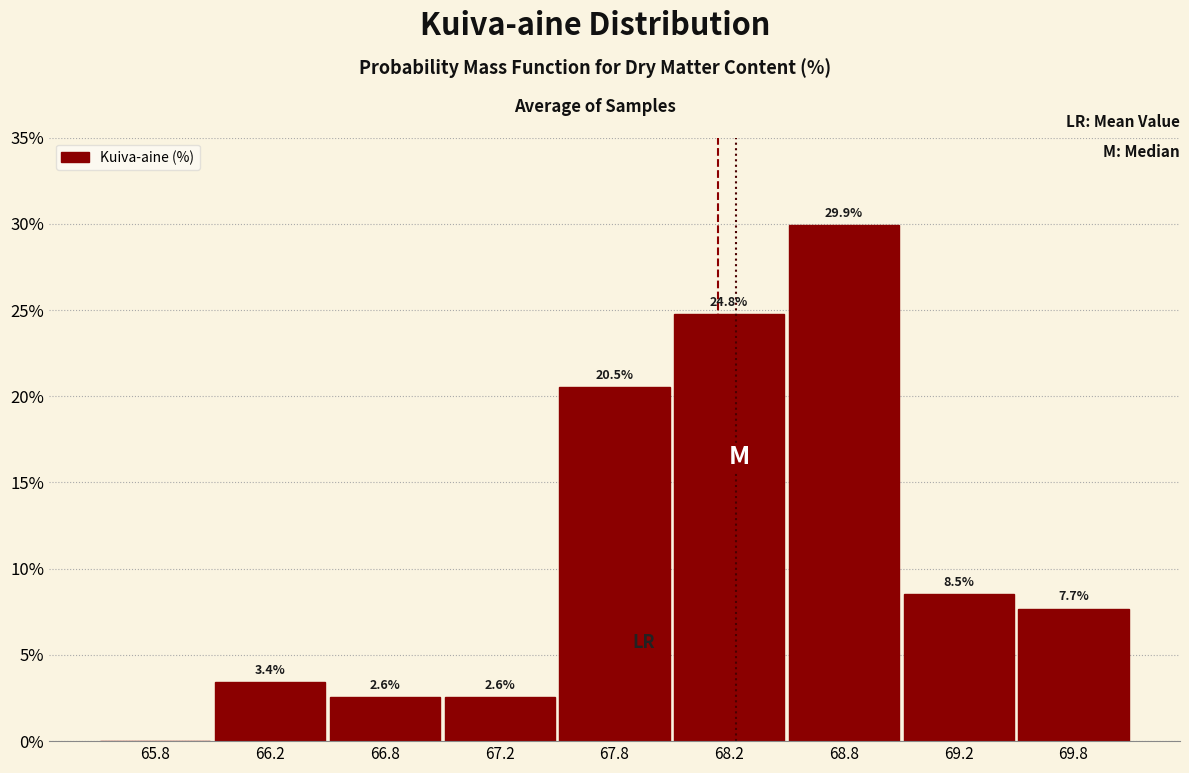

Reading left to right, transcribe all the data shown in this chart.

65.8=0.0	66.2=3.4	66.8=2.6	67.2=2.6	67.8=20.5	68.2=24.8	68.8=29.9	69.2=8.5	69.8=7.7